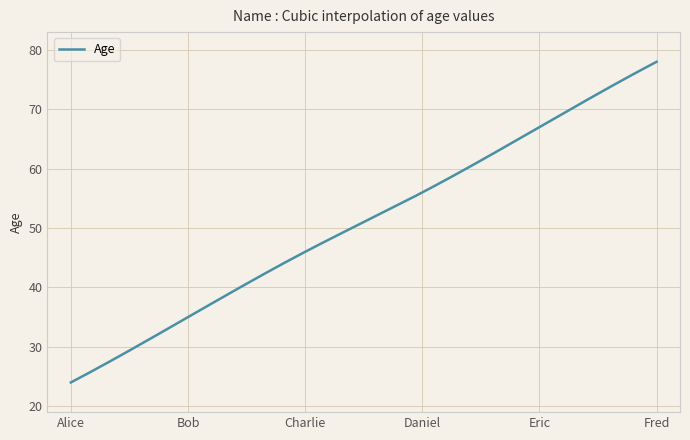

What is the maximum value shown in the chart?

78.0